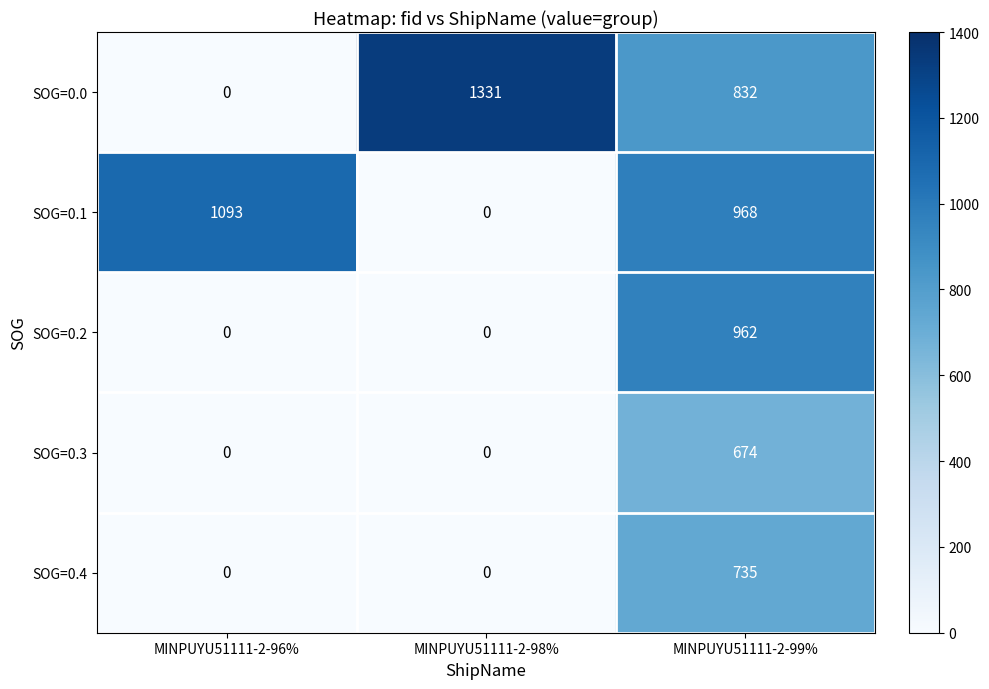

At how many categories does at least one series exceed 848?

3